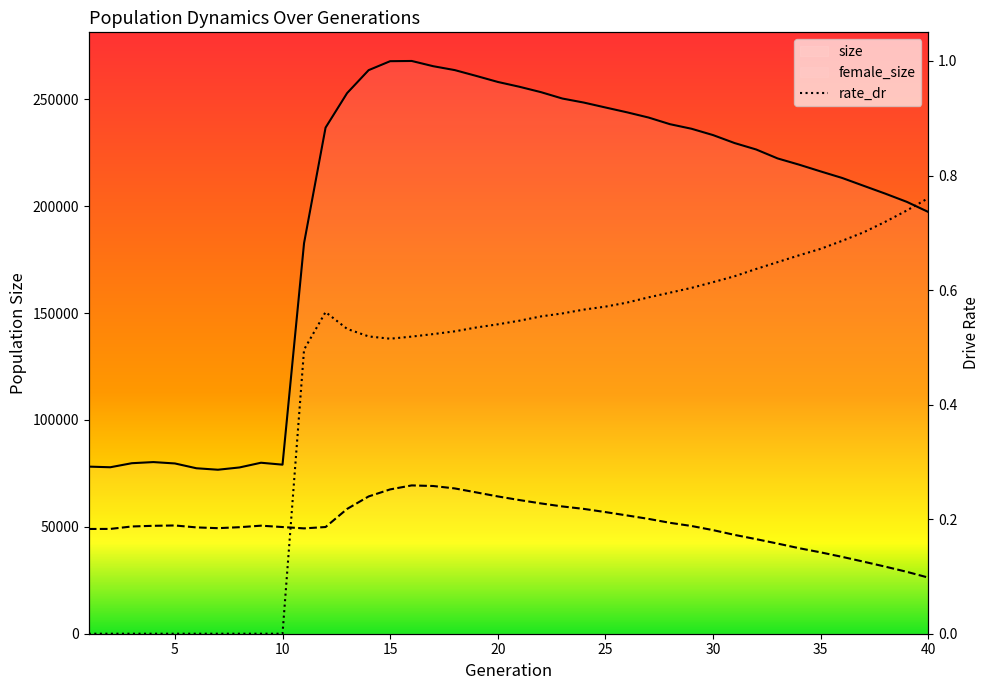

Rank the series by their average value, from lowest to highest.

rate_dr, female_size, size